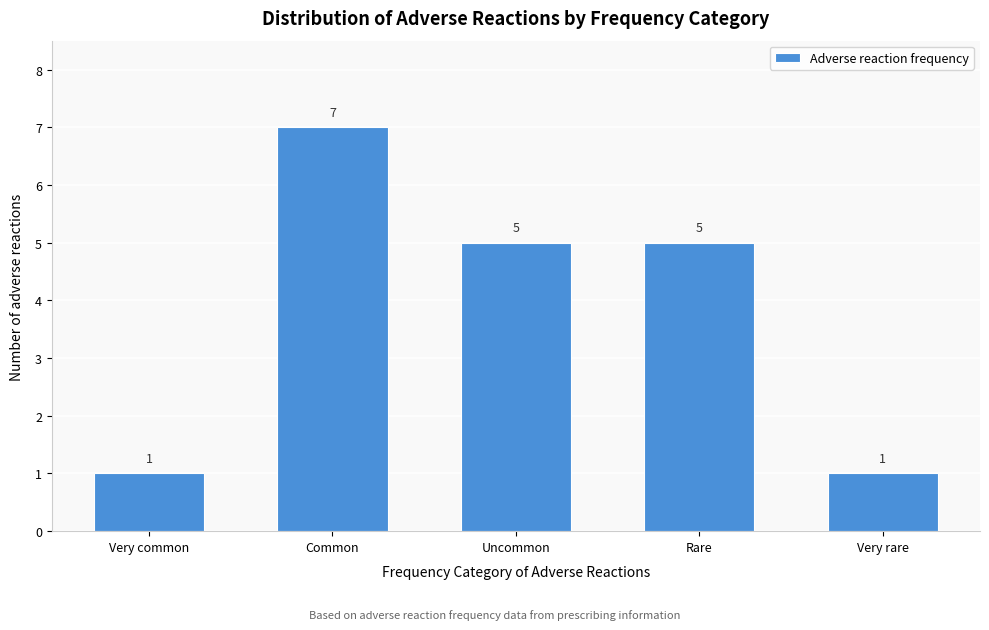

Reading right to left, what are all the values shown in this chart?

Very rare=1	Rare=5	Uncommon=5	Common=7	Very common=1